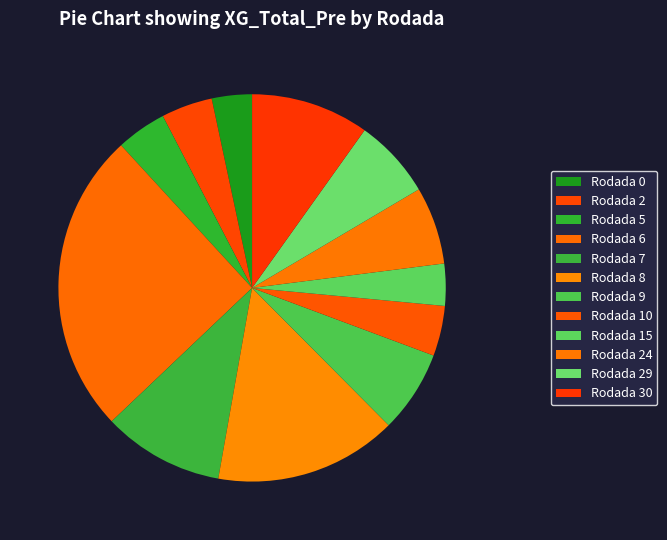

How many segments does this pie chart have?

12